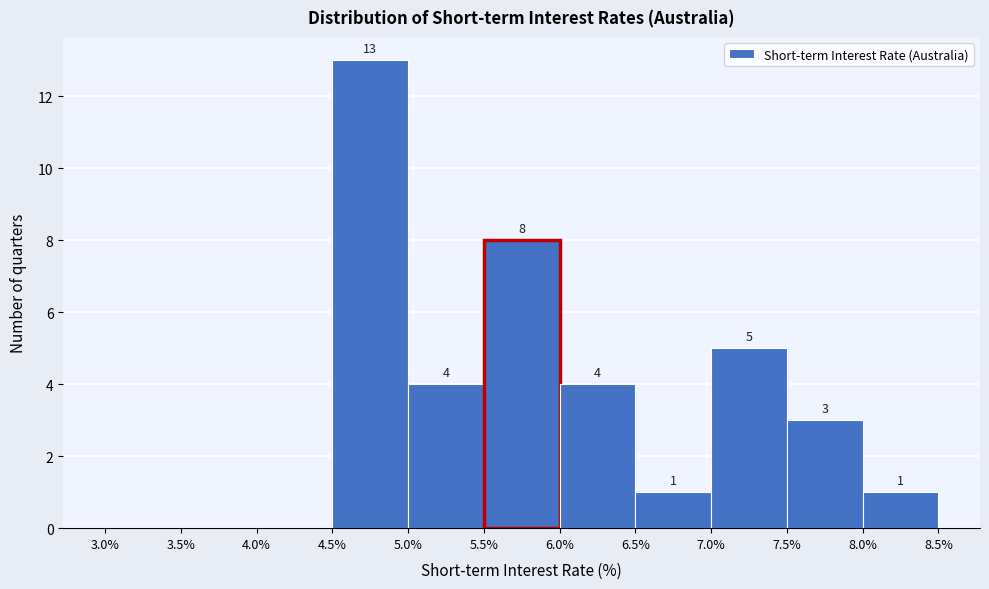

Over which range of the x-axis is the bar tallest?

4.5% to 5.0%